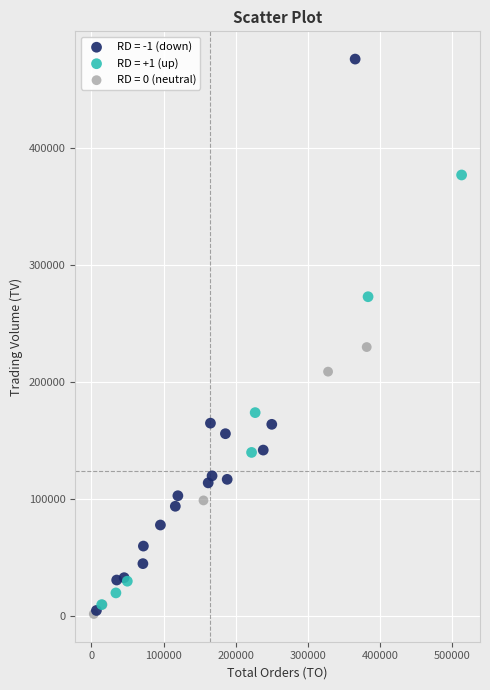

Which series reaches the maximum Y coordinate?

RD = -1 (down)